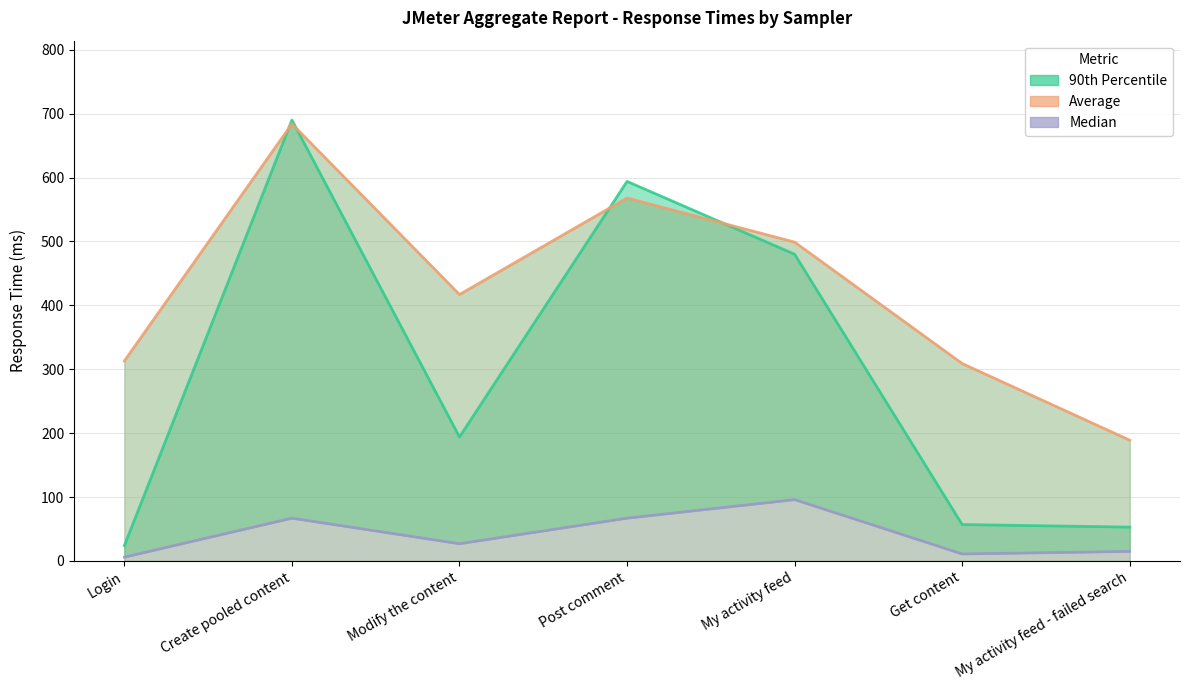

What is the sum of all Average values?

2979